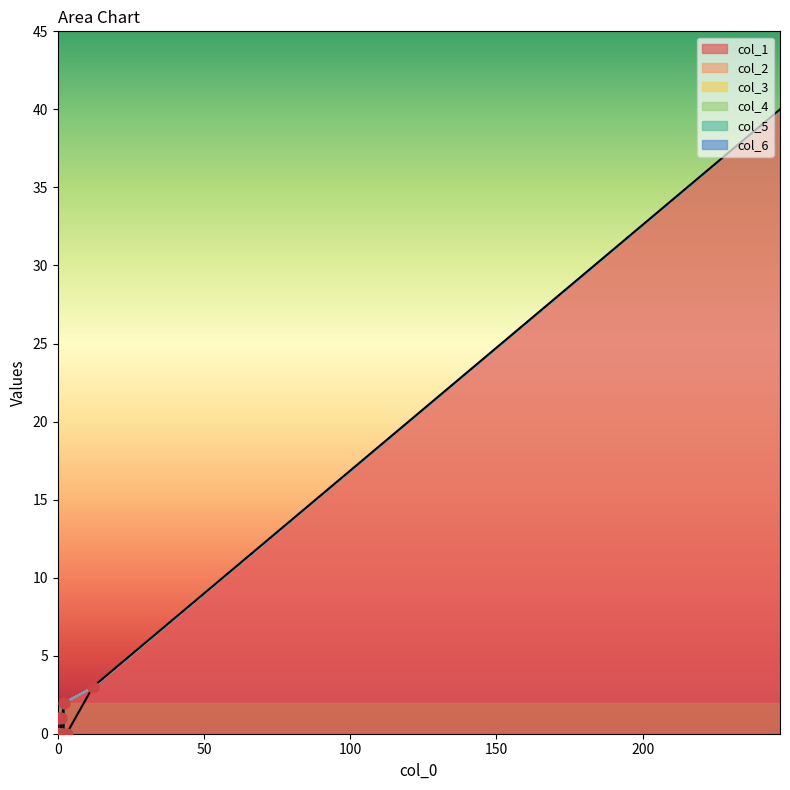

Which series contains the lowest Y value?

col_1